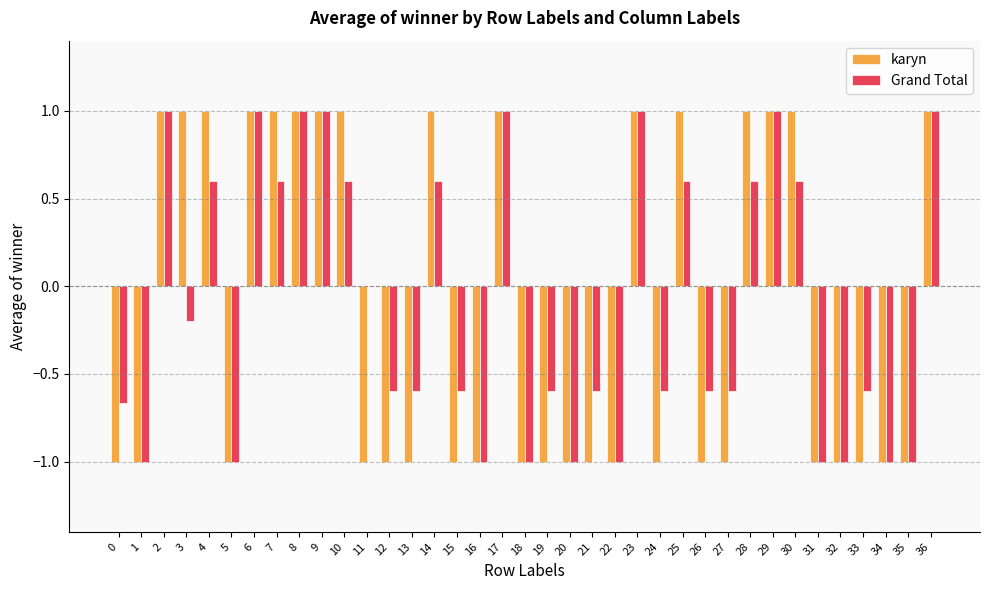

What is the sum of all Grand Total values?

-4.1